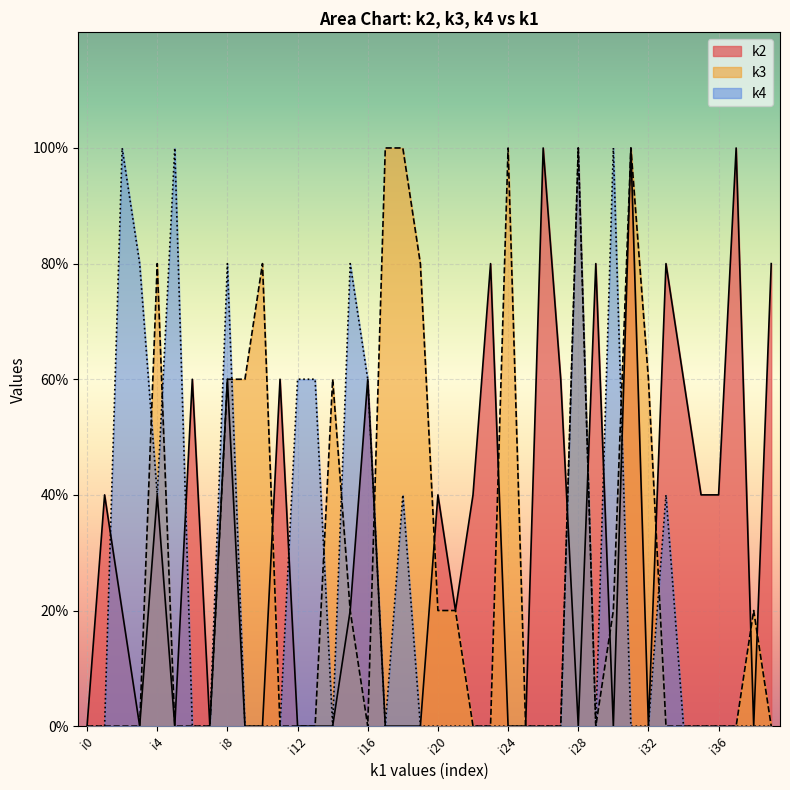

At how many categories does at least one series exceed 2?

30